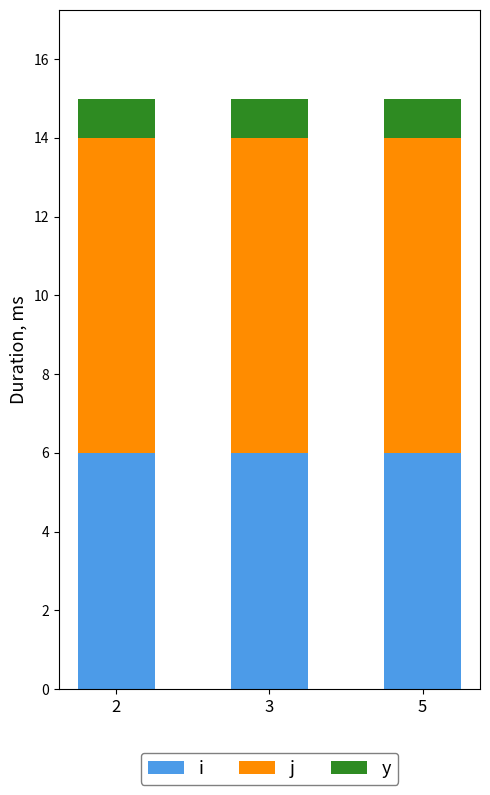

What are all the series names shown in the legend?

i, j, y